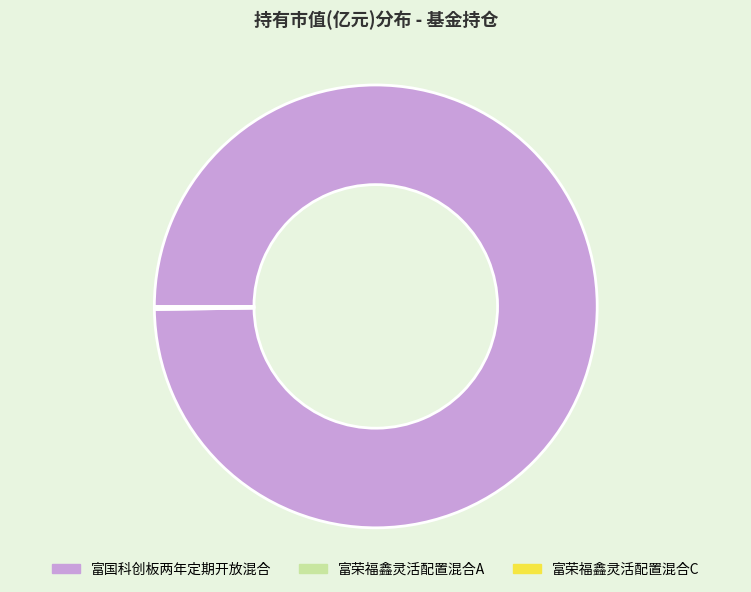

Is it true that 富国科创板两年定期开放混合 is 100% of the pie?

True